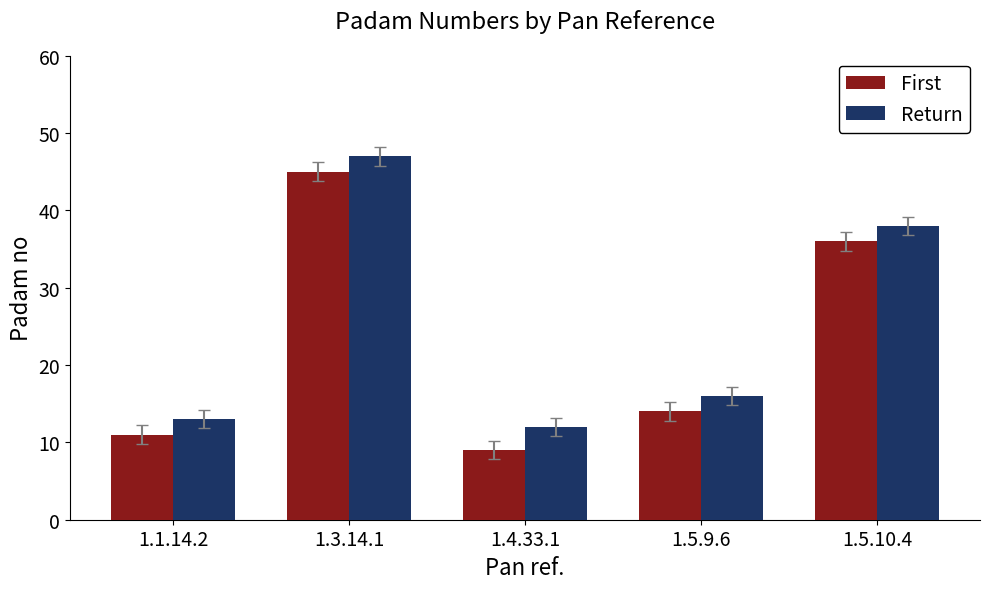

How many groups of bars are there?

5